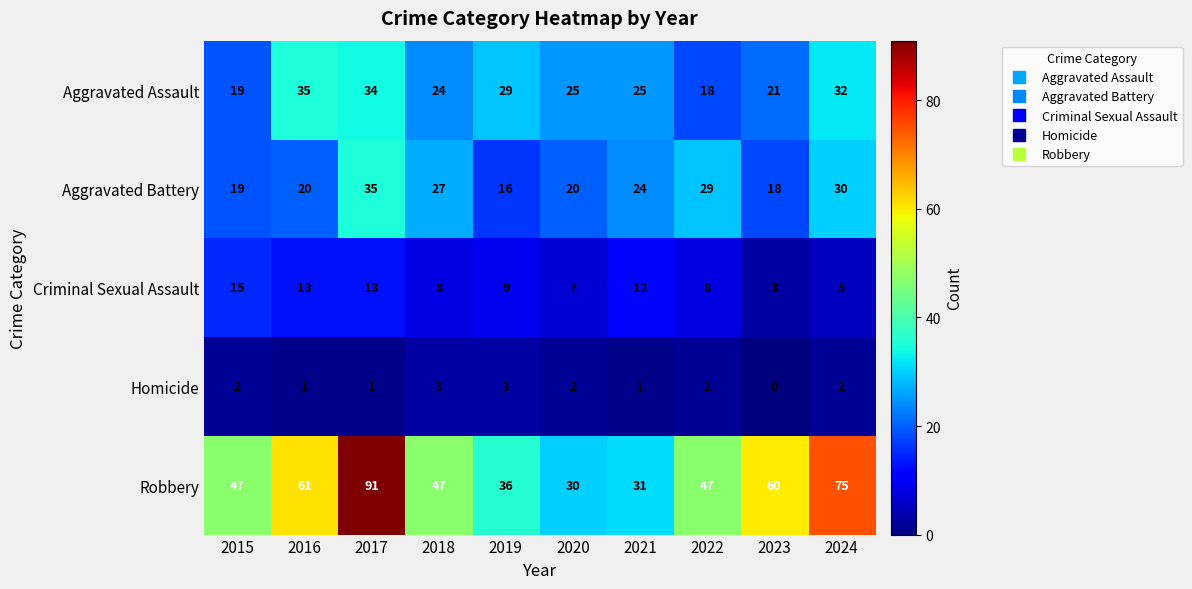

What is the difference between the highest and lowest values at 2019?

33